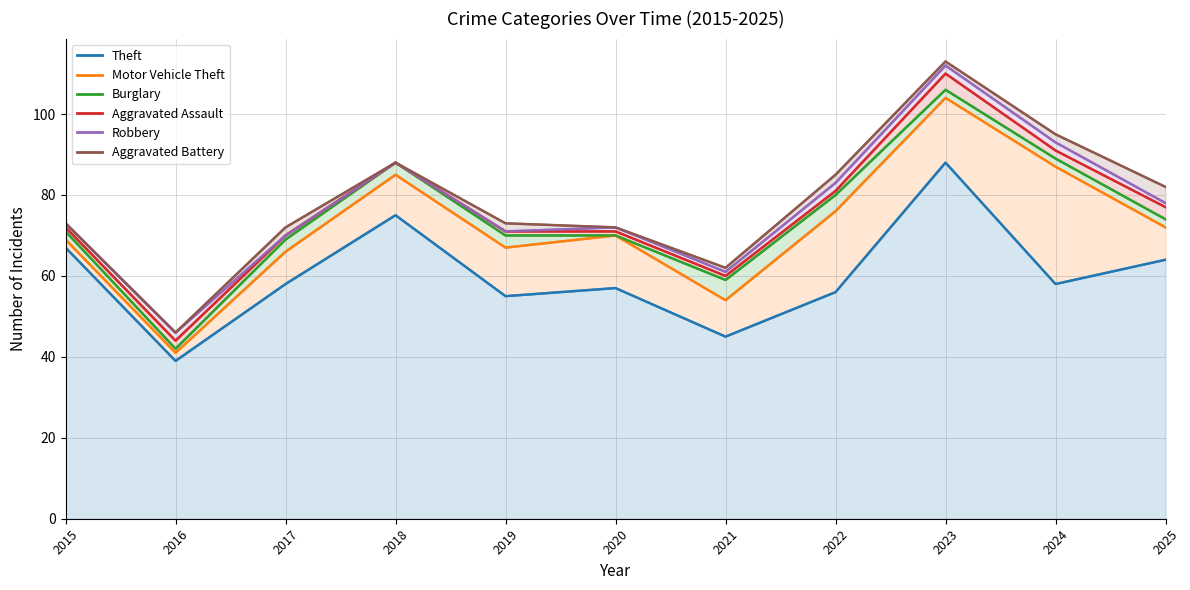

Between 2022 and 2016, which is larger?

2022